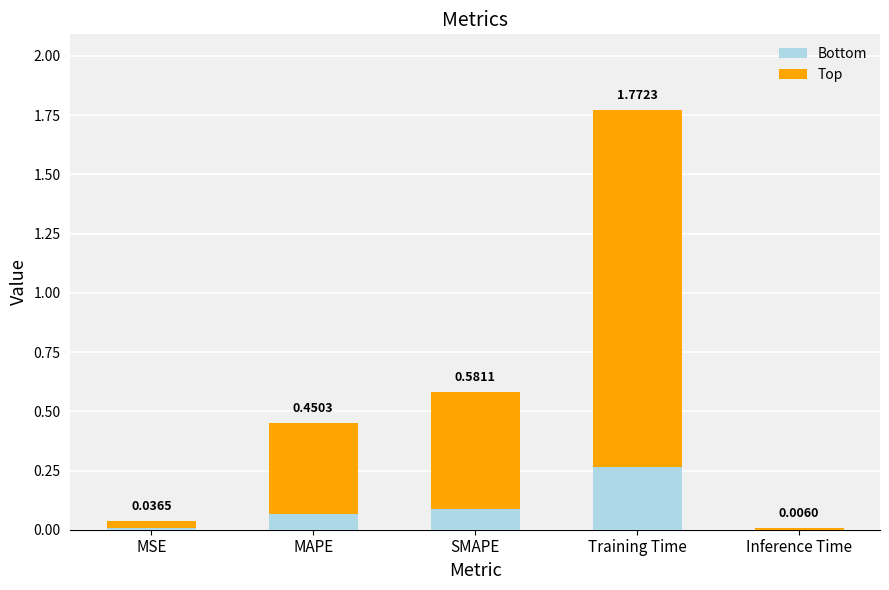

At which category is the sum across all series the highest?

Training Time